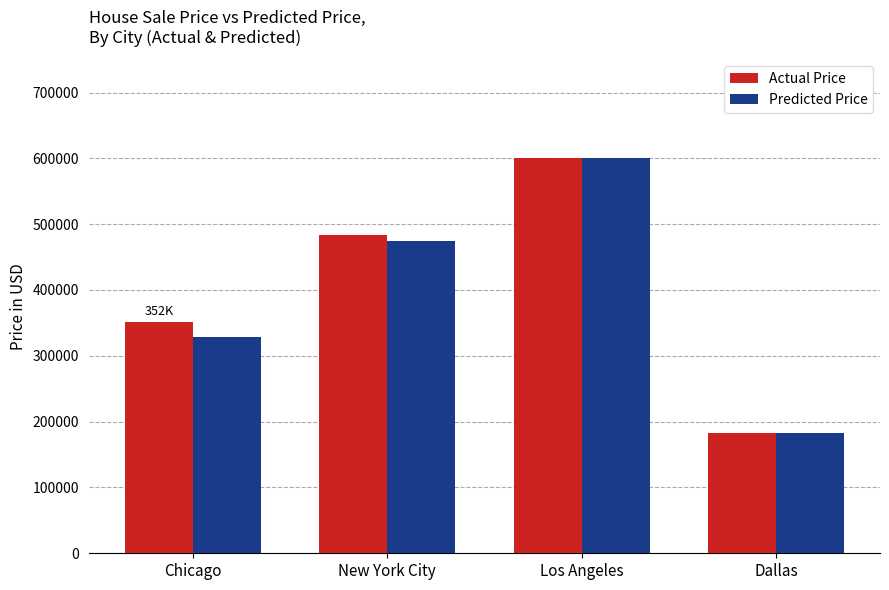

What are all the series names shown in the legend?

Actual Price, Predicted Price